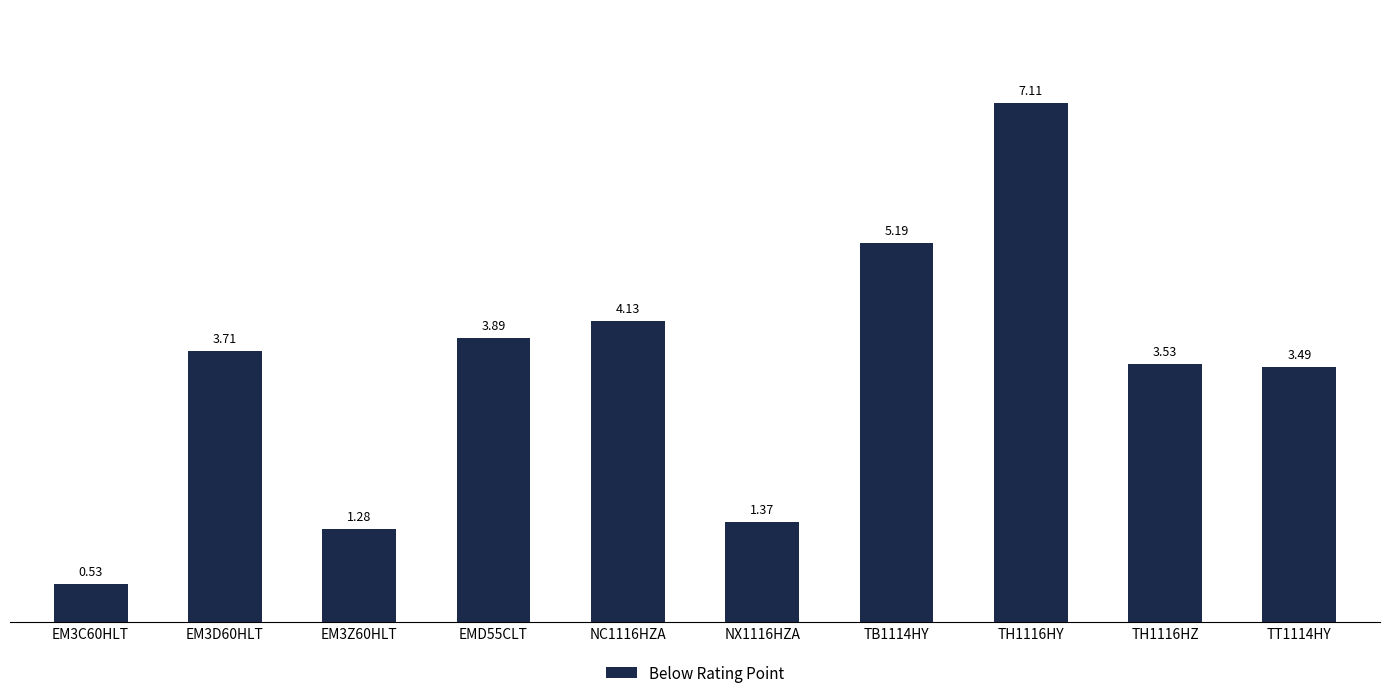

List the labels in order of value, largest first.

TH1116HY, TB1114HY, NC1116HZA, EMD55CLT, EM3D60HLT, TH1116HZ, TT1114HY, NX1116HZA, EM3Z60HLT, EM3C60HLT